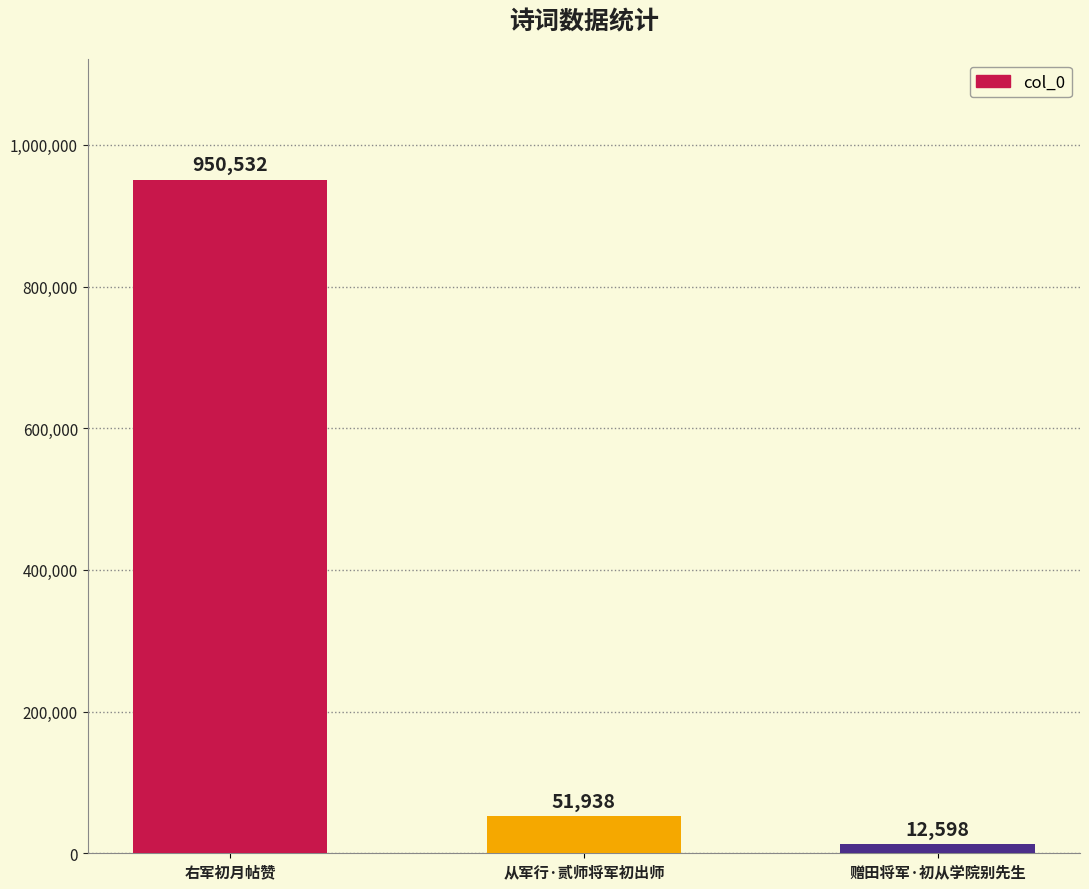

What is the ratio of the value at 右军初月帖赞 to the value at 从军行·贰师将军初出师?

18.3